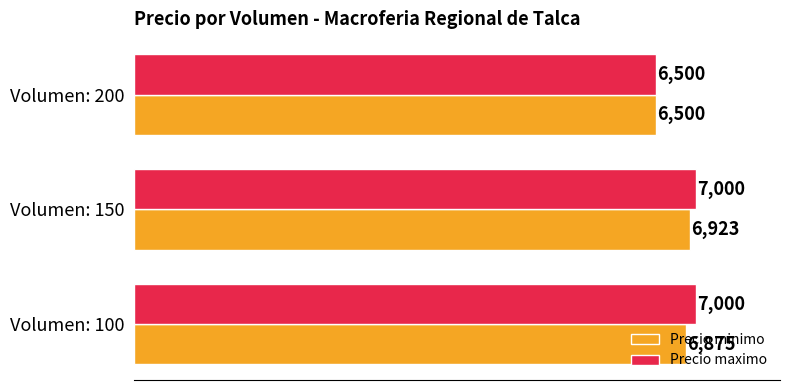

Which series has the largest total across all categories?

Precio maximo